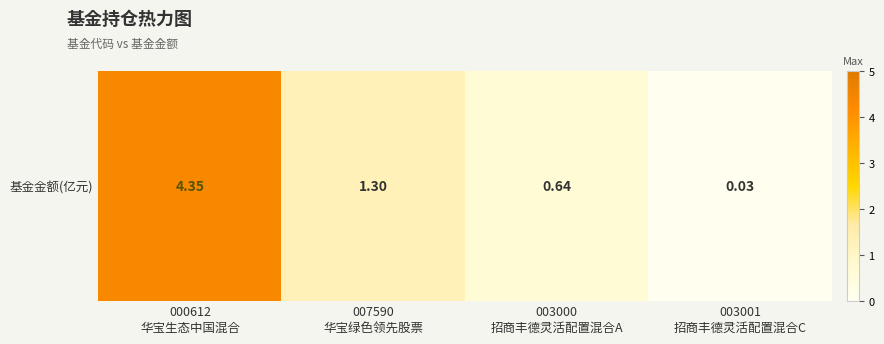

What is the sum of all values?

6.3